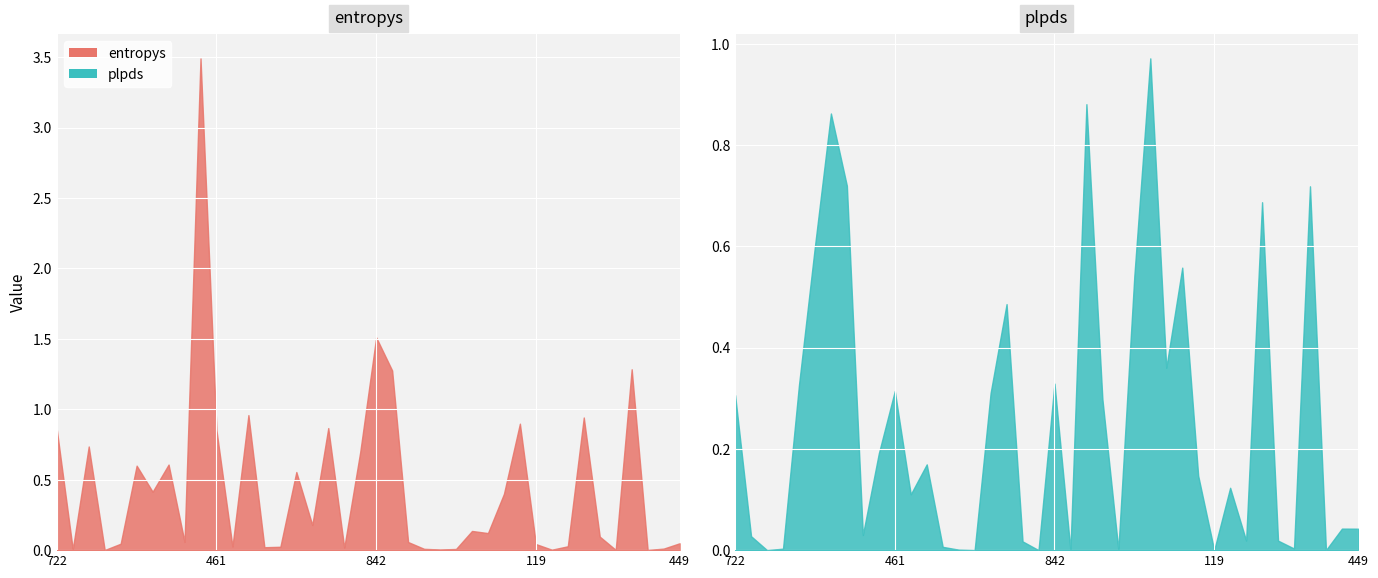

Which series ends up on top after the final intersection of entropys and plpds?

entropys